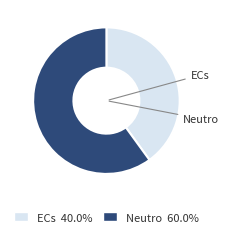

What is the largest slice in the pie chart?

Neutro